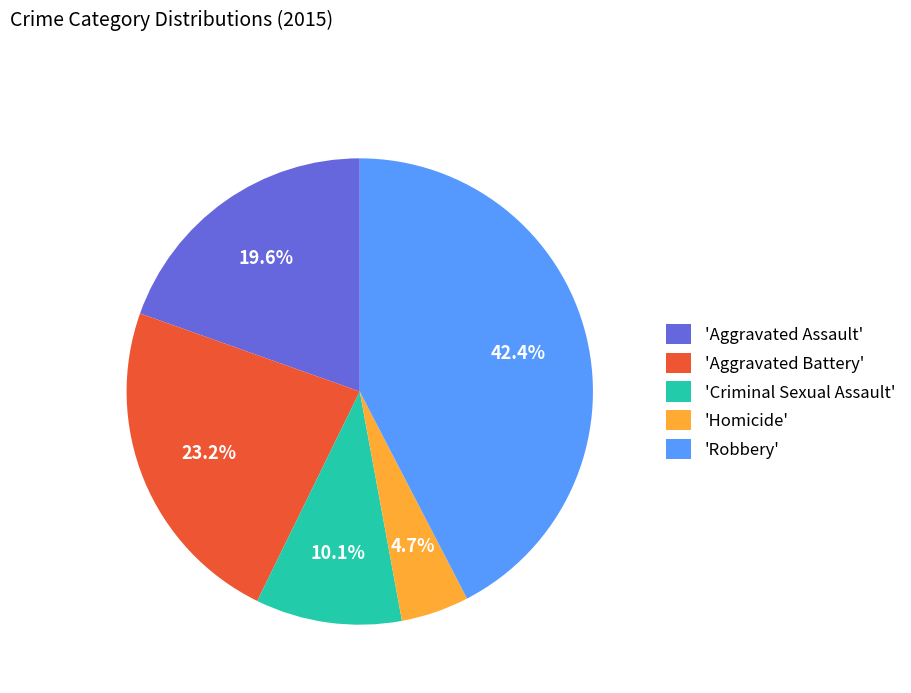

Between 'Criminal Sexual Assault' and 'Aggravated Battery', which is larger?

'Aggravated Battery'